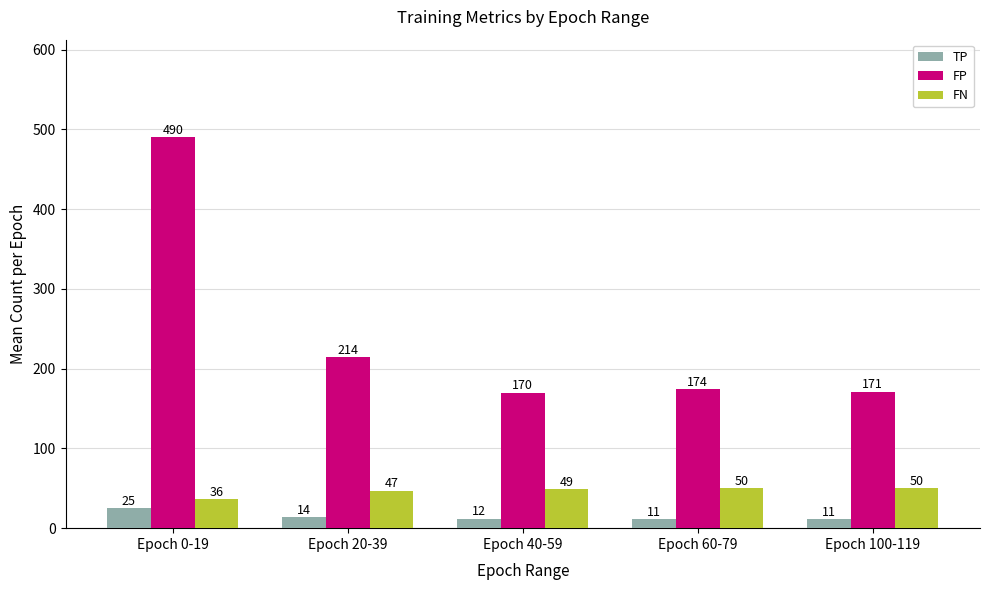

Reading left to right, transcribe all the data shown in this chart.

TP: 25	14	12	11	11
FP: 490	214	170	174	171
FN: 36	47	49	50	50